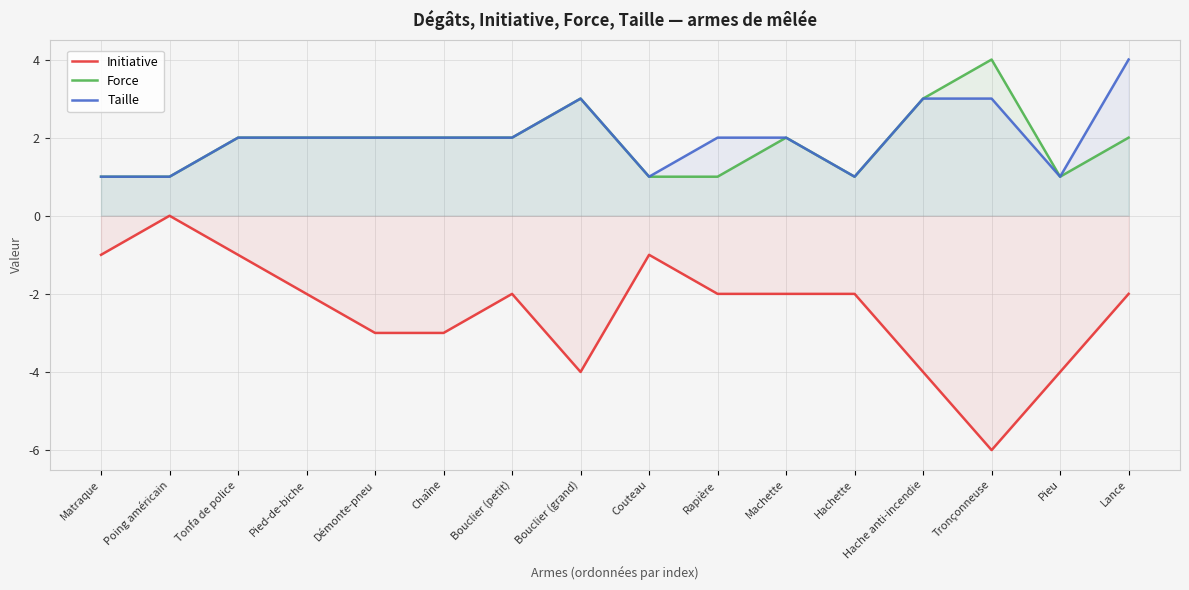

Is the value of Initiative at Matraque greater than the value of Force at Hache anti-incendie?

No